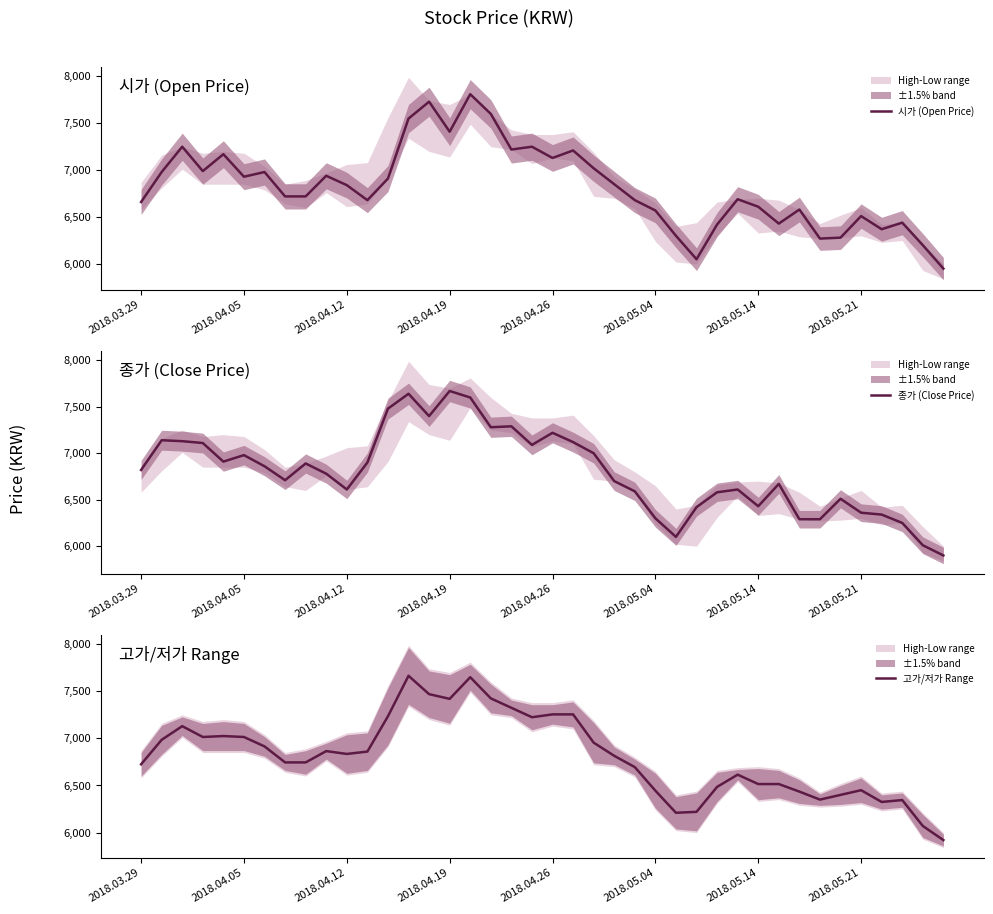

What is the highest value of the 종가 (Close Price) series?

7670